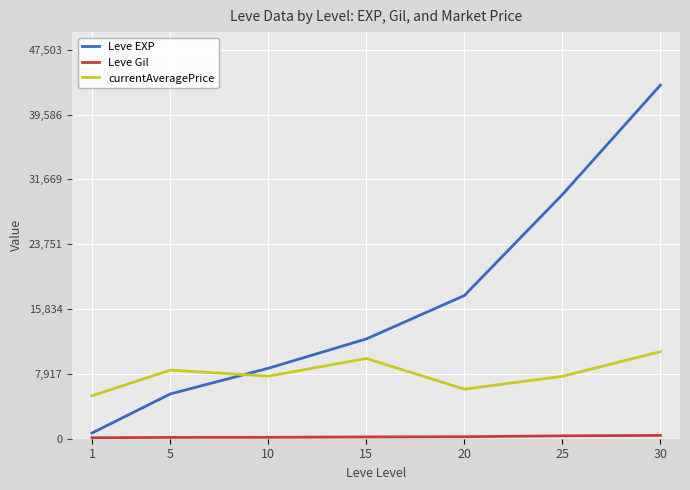

The value of currentAveragePrice at 1 is 5250. True or false?

True